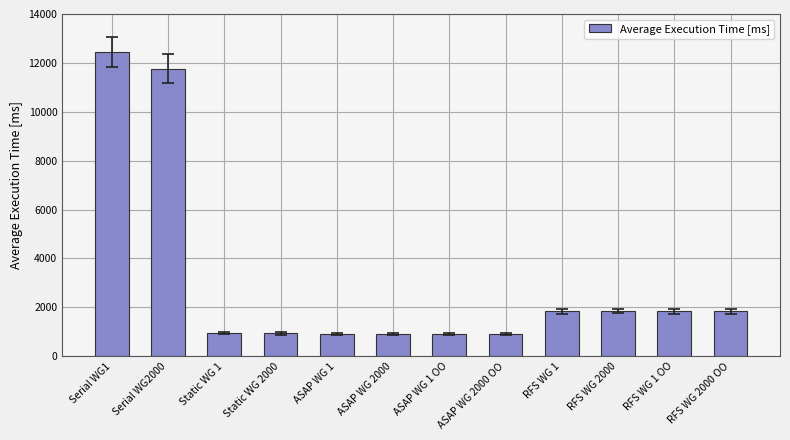

What is the smallest value displayed?

894.3